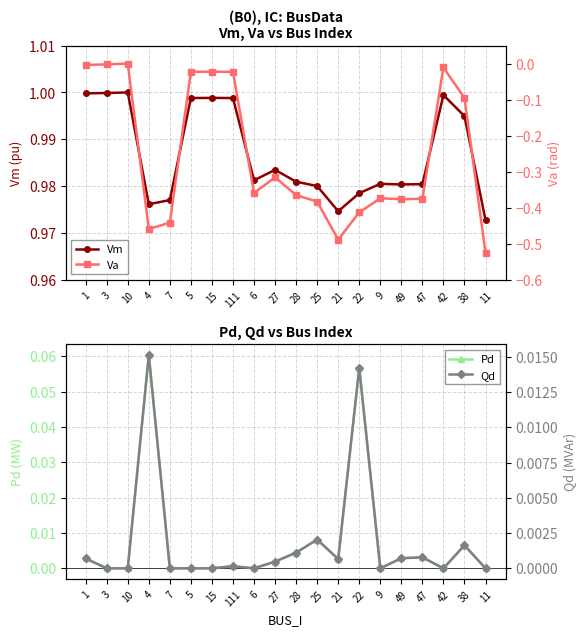

What are all the series names shown in the legend?

Vm, Pd, Va, Qd